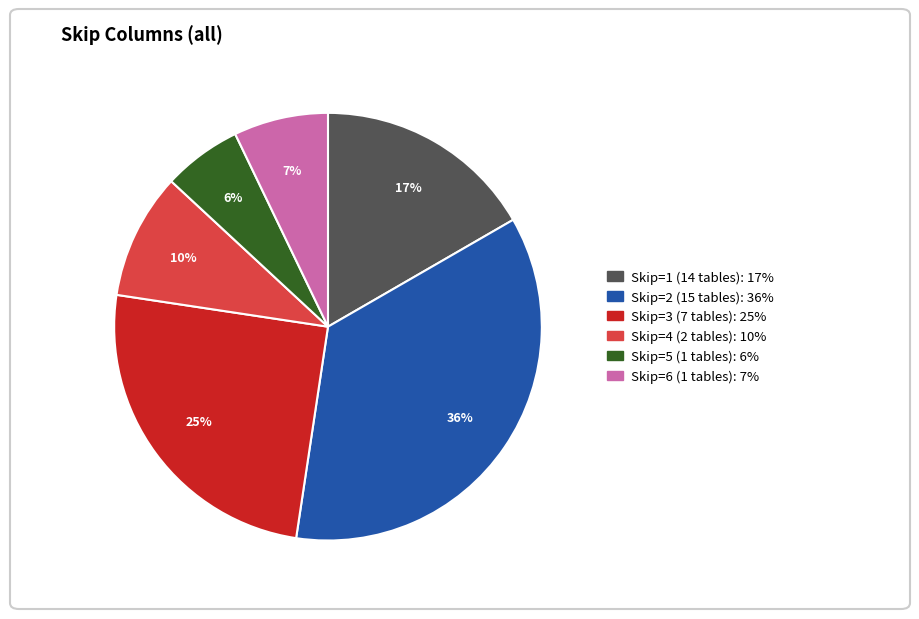

To the nearest percent, what is the average slice percentage?

17%